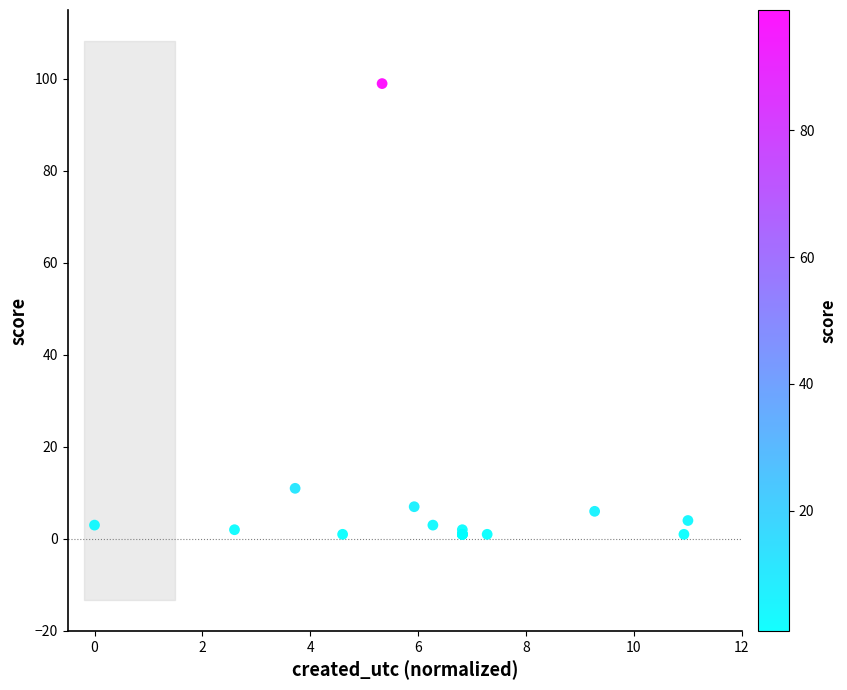

What Y value in the scatter plot is closest to 50?

11